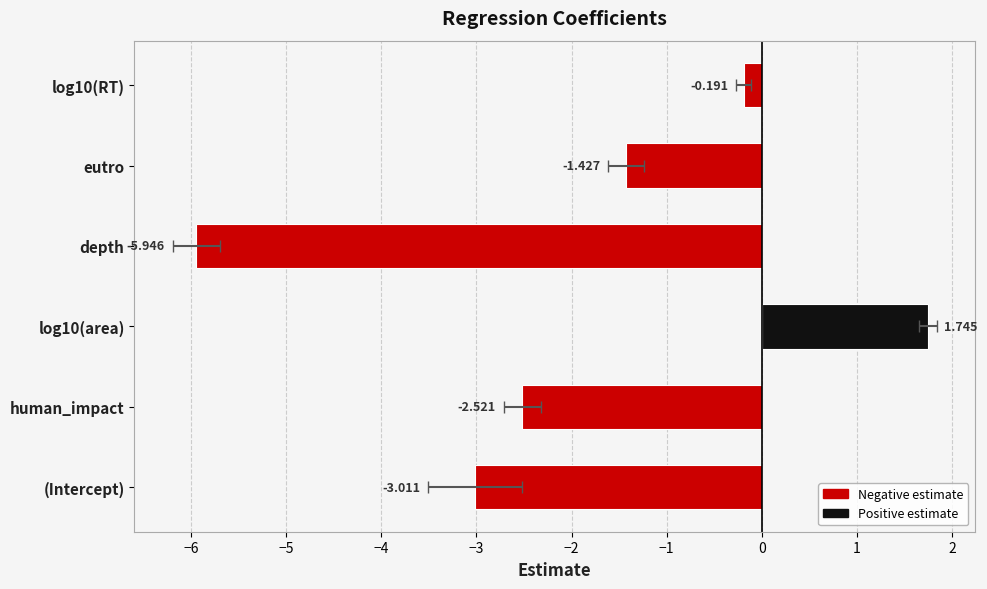

True or false: the data shows 2.3 at log10(area).

False